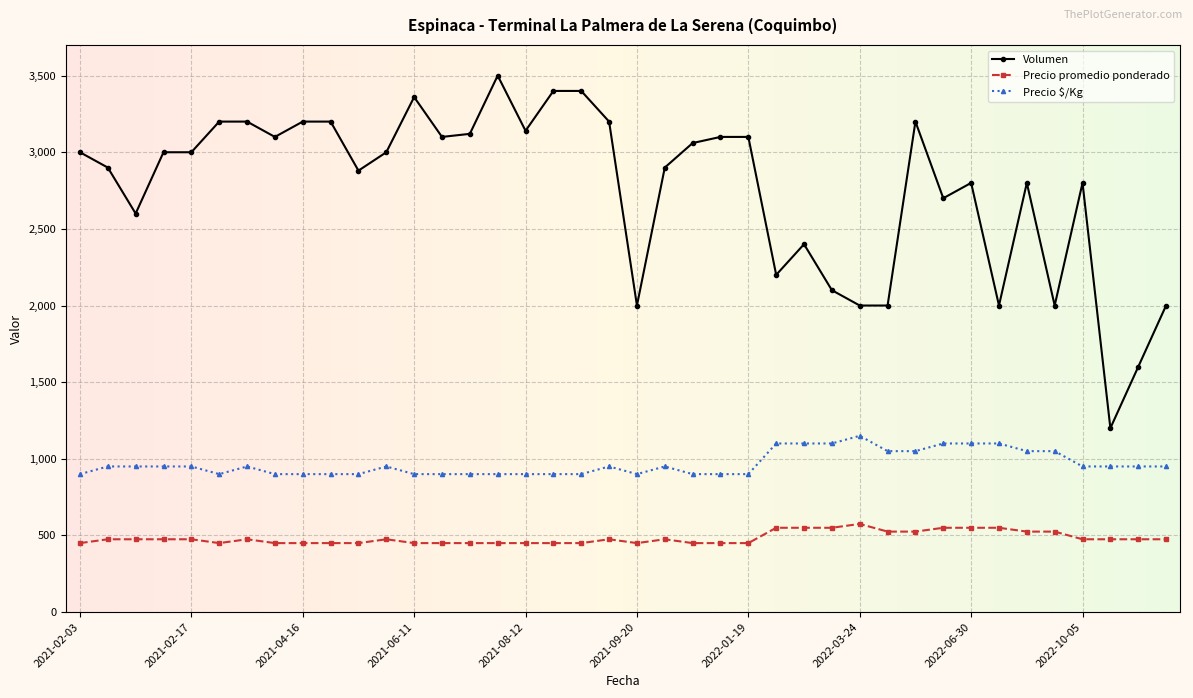

True or false: Volumen has more than 2 interior local peaks.

True